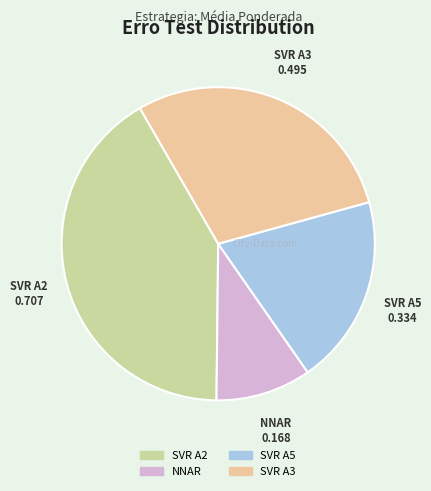

Is there a majority slice in this chart?

No